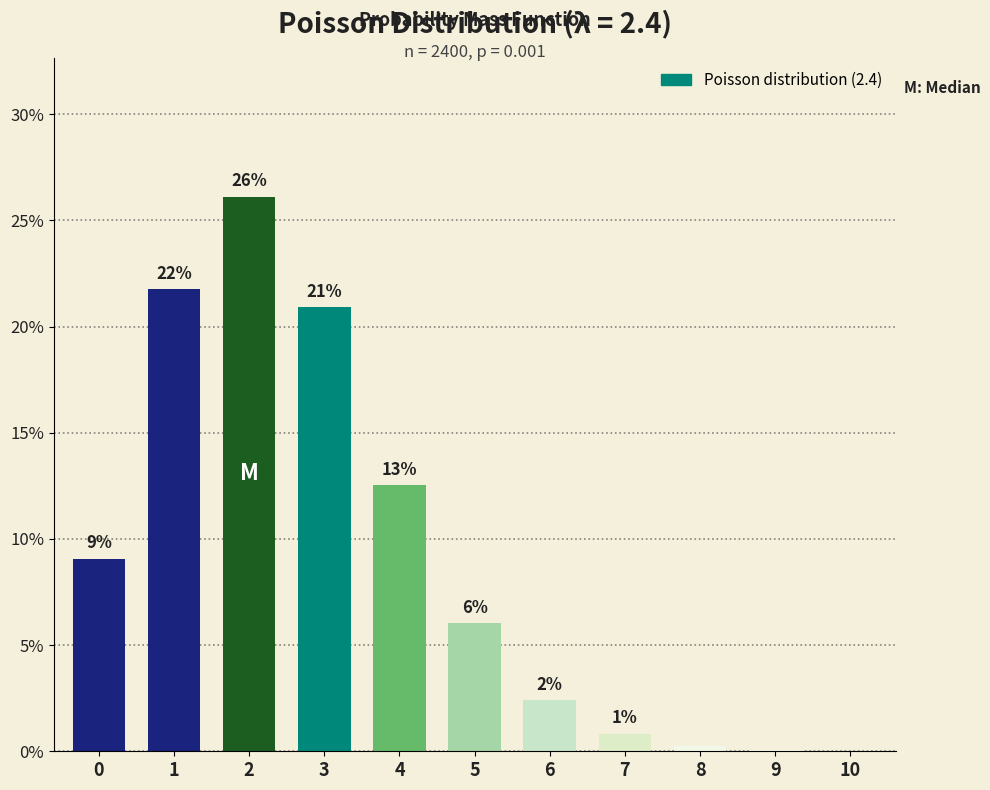

How many distinct data groups are displayed?

1